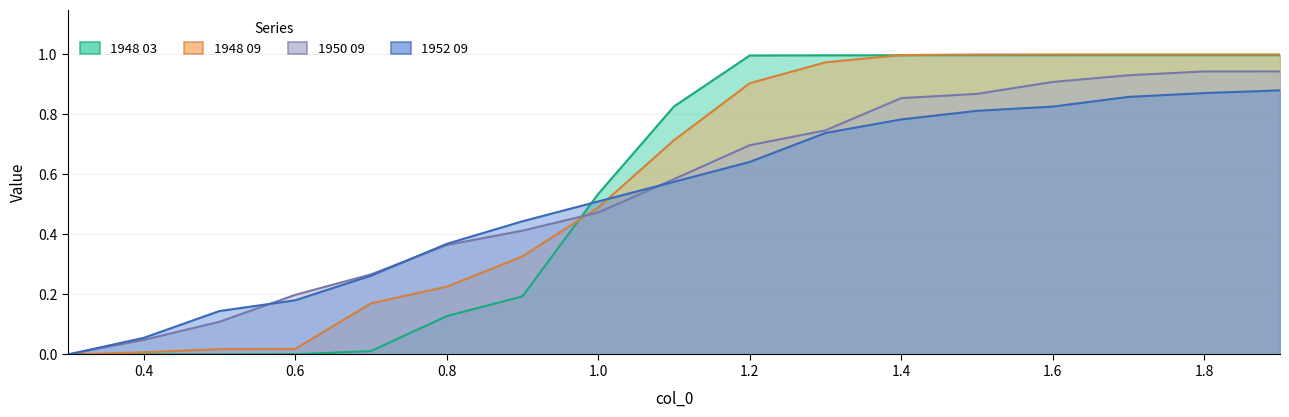

Which series changed the most between 0.5 and 1.9?

1948 03